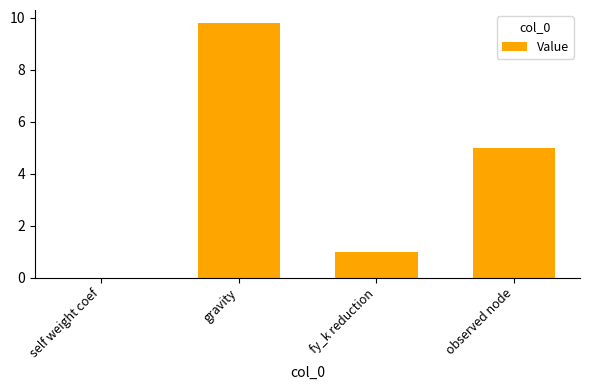

What is the change in value from self weight coef to fy_k reduction?

+1.0